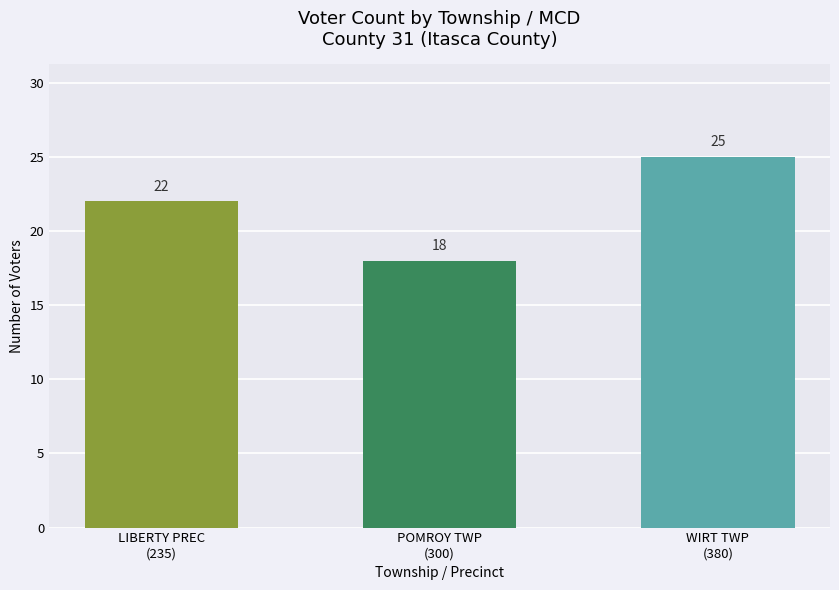

Which has a higher value, LIBERTY PREC
(235) or WIRT TWP
(380)?

WIRT TWP
(380)